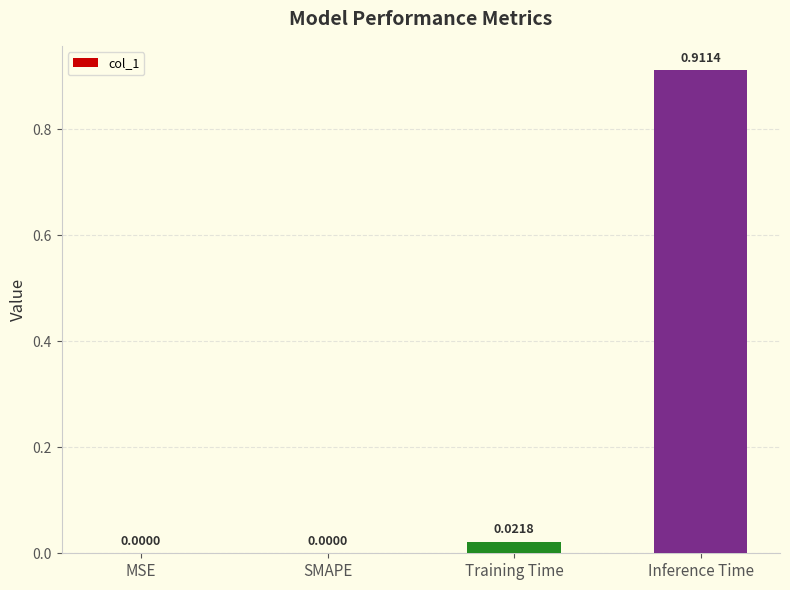

What is the change in value from MSE to Inference Time?

+0.9